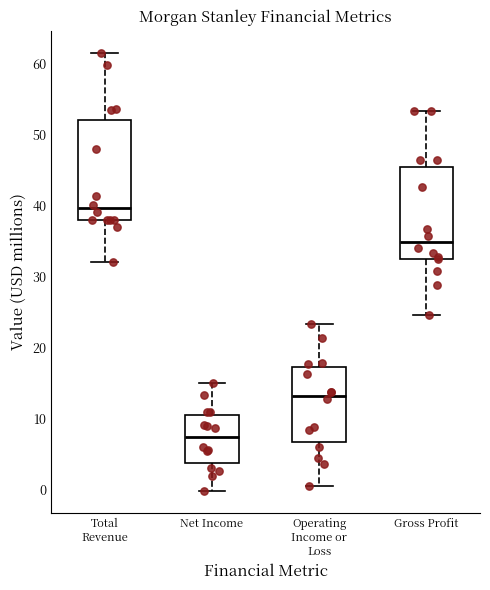

Reading left to right, transcribe this box plot: for each box, give where its median line is, the range the box spans, and where its two whiskers end, as read against the y-axis. The values are not printed on the chart, so give them approximately, as read against the axis.

Total Revenue: median 40, box 38 to 52, whiskers 32 to 61
Net Income: median 7, box 4 to 11, whiskers 0 to 15
Operating Income or Loss: median 13, box 7 to 17, whiskers 1 to 23
Gross Profit: median 35, box 33 to 45, whiskers 25 to 53